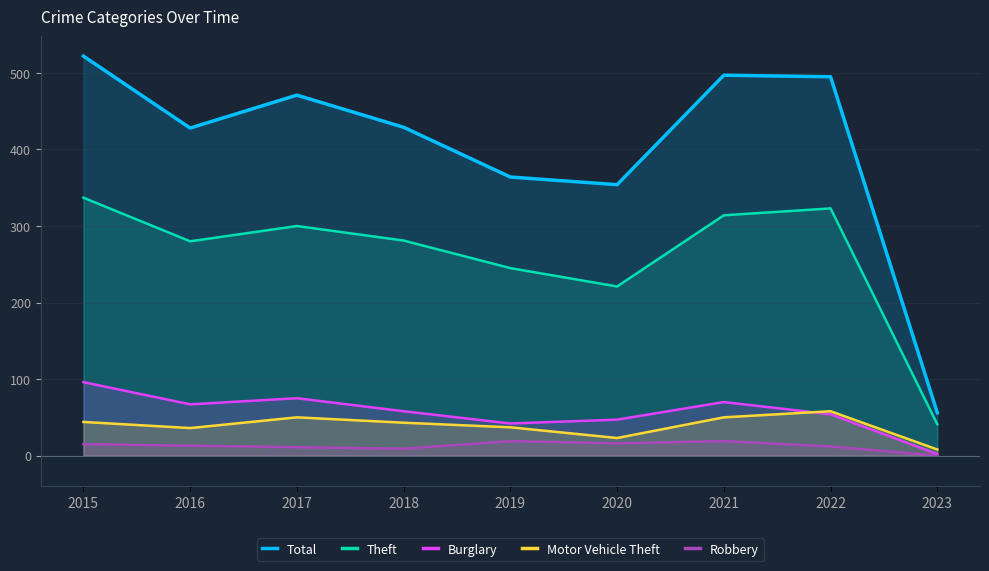

How many positive values does the Robbery series have?

8